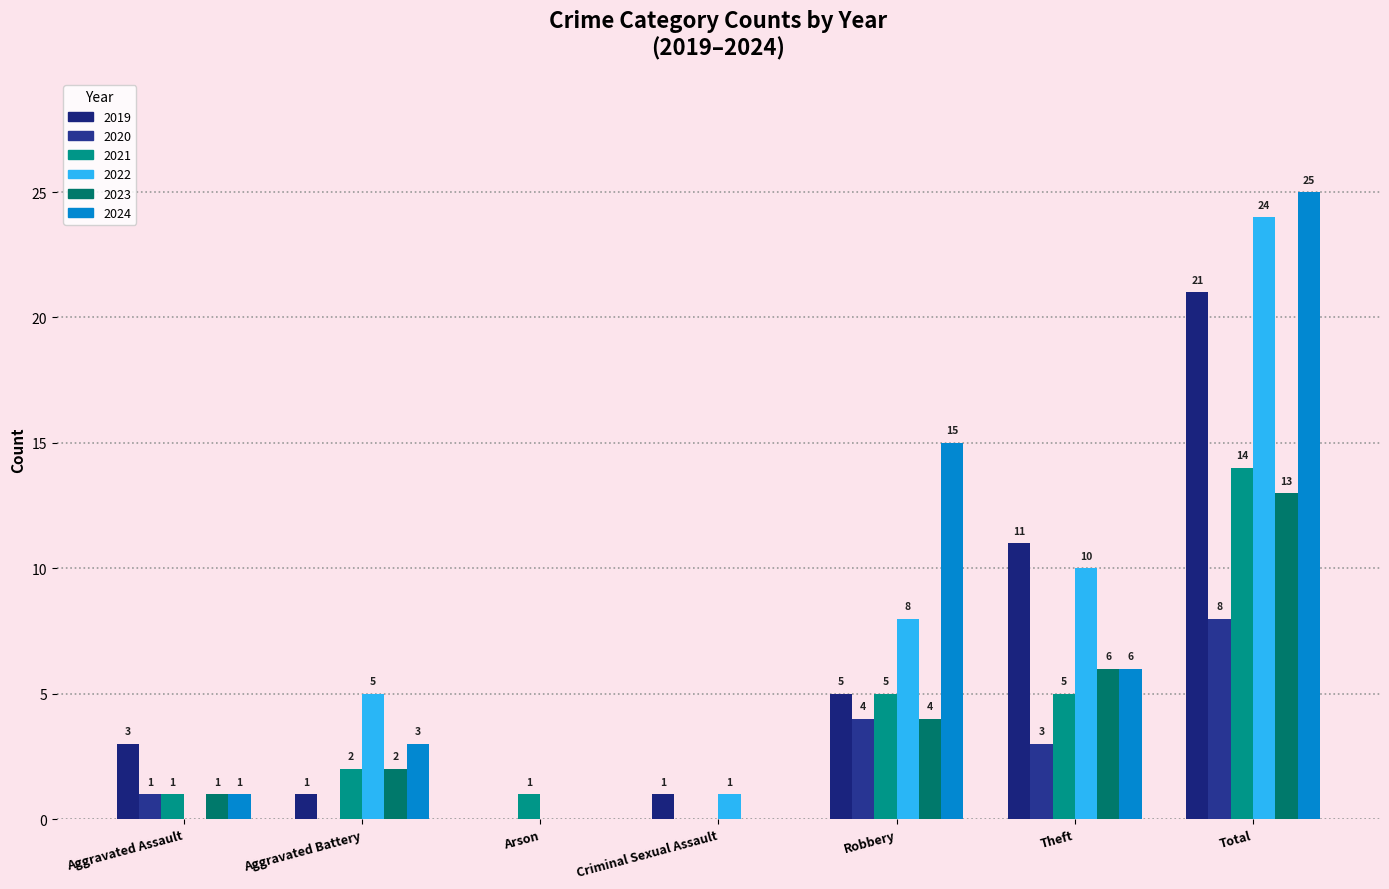

At which category is the sum across all series the highest?

Total